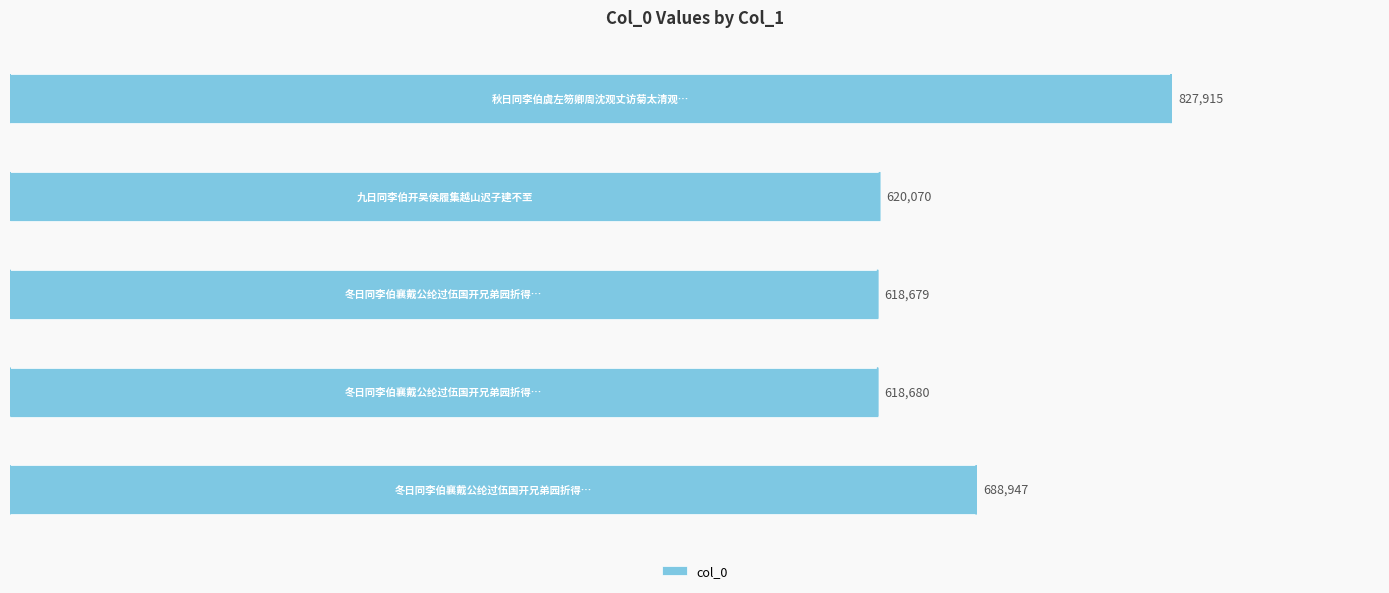

What is the value of the 5th bar from the top?

688947